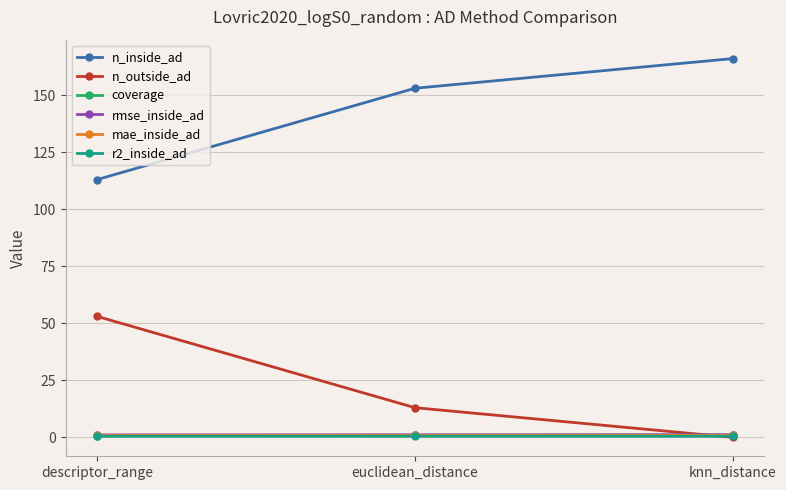

What is the average value of the coverage series?

0.9